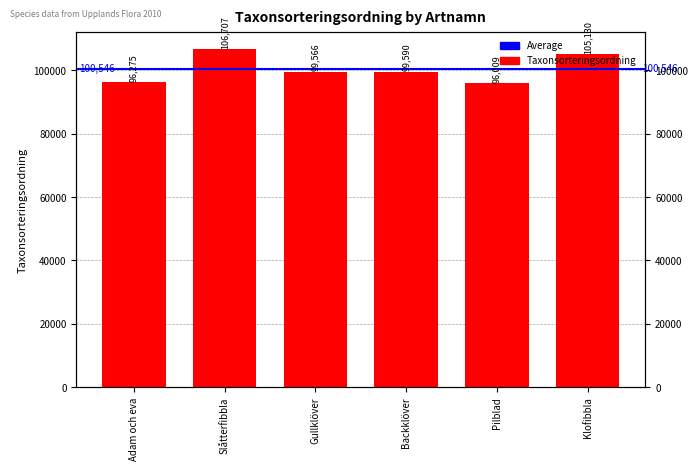

What is the average value?

100546